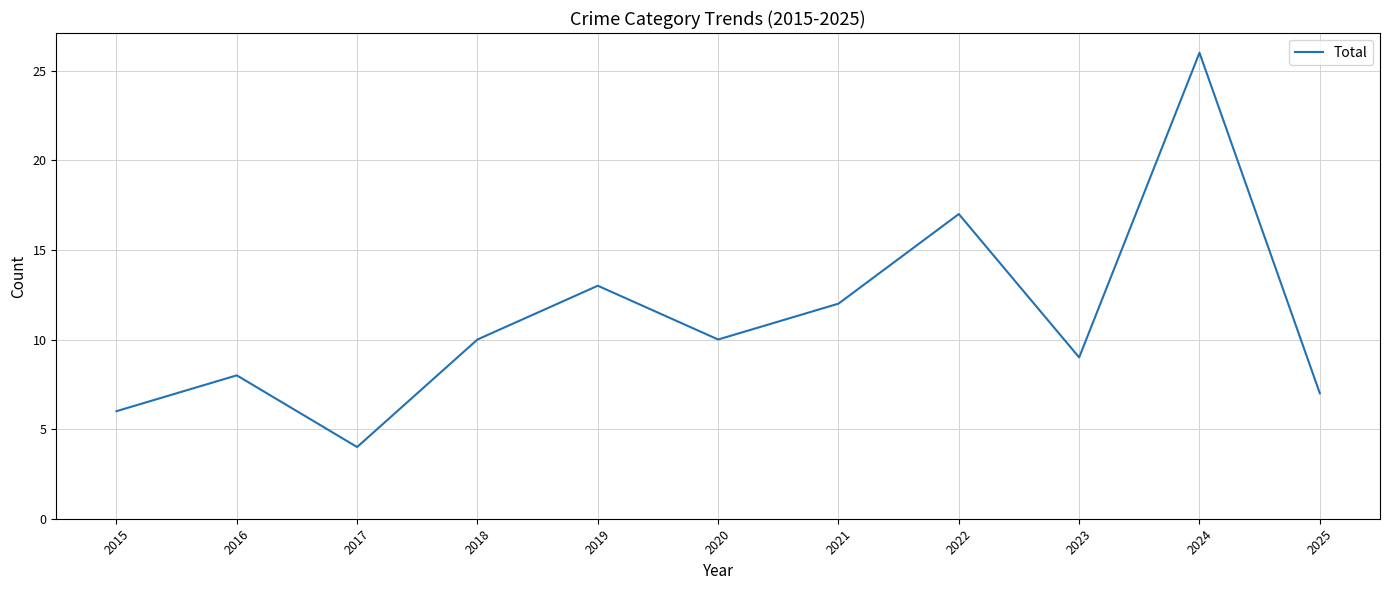

True or false: the data shows 3 at 2023.

False